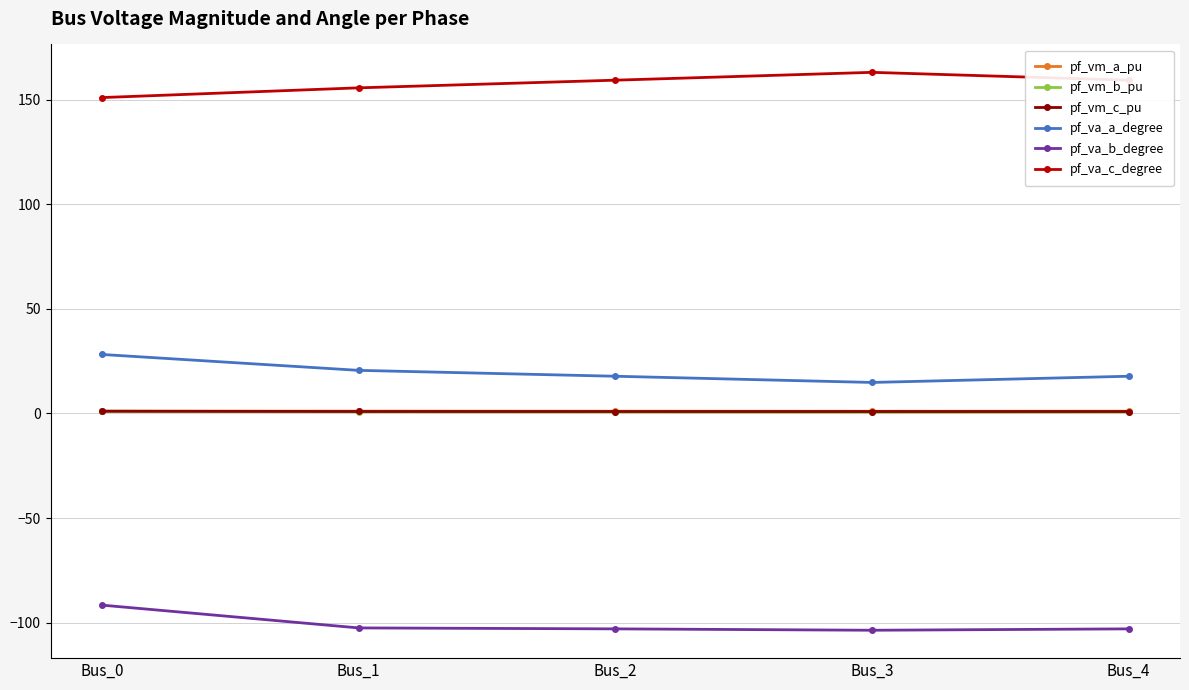

True or false: pf_vm_b_pu has a value of 0.8 at Bus_1.

True